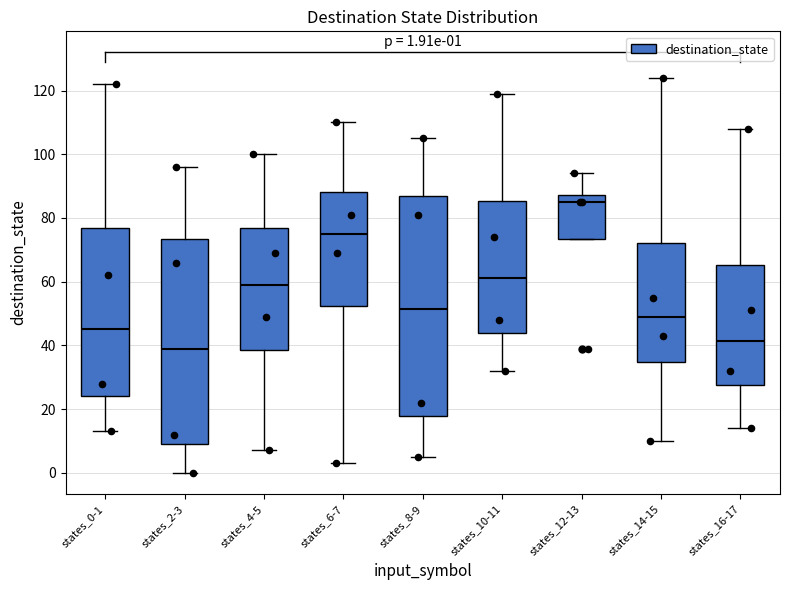

Which box's median line is the highest?

states_12-13